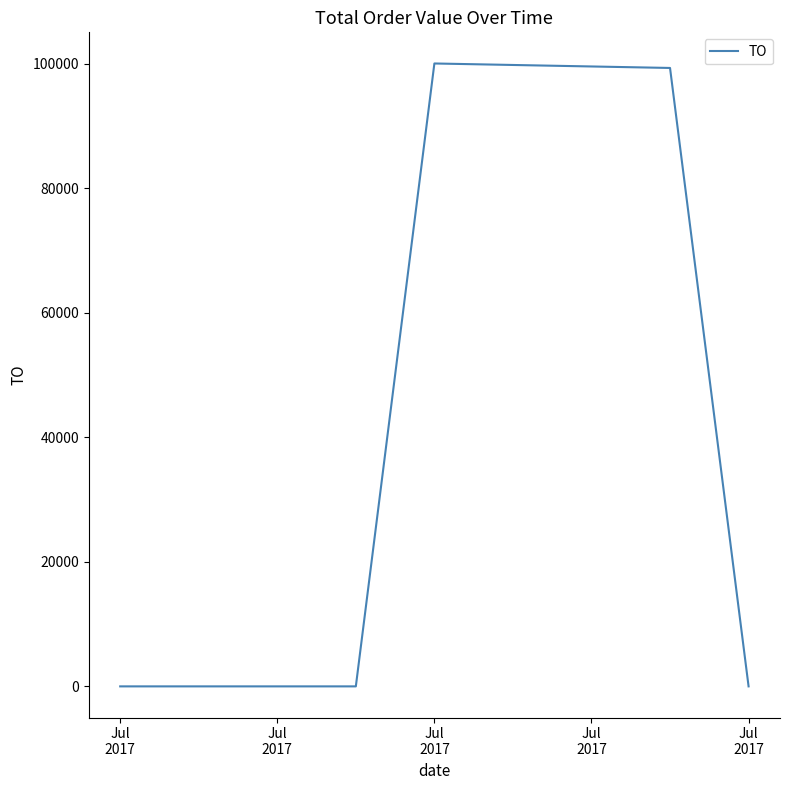

What is the difference between the maximum and minimum values?

100080